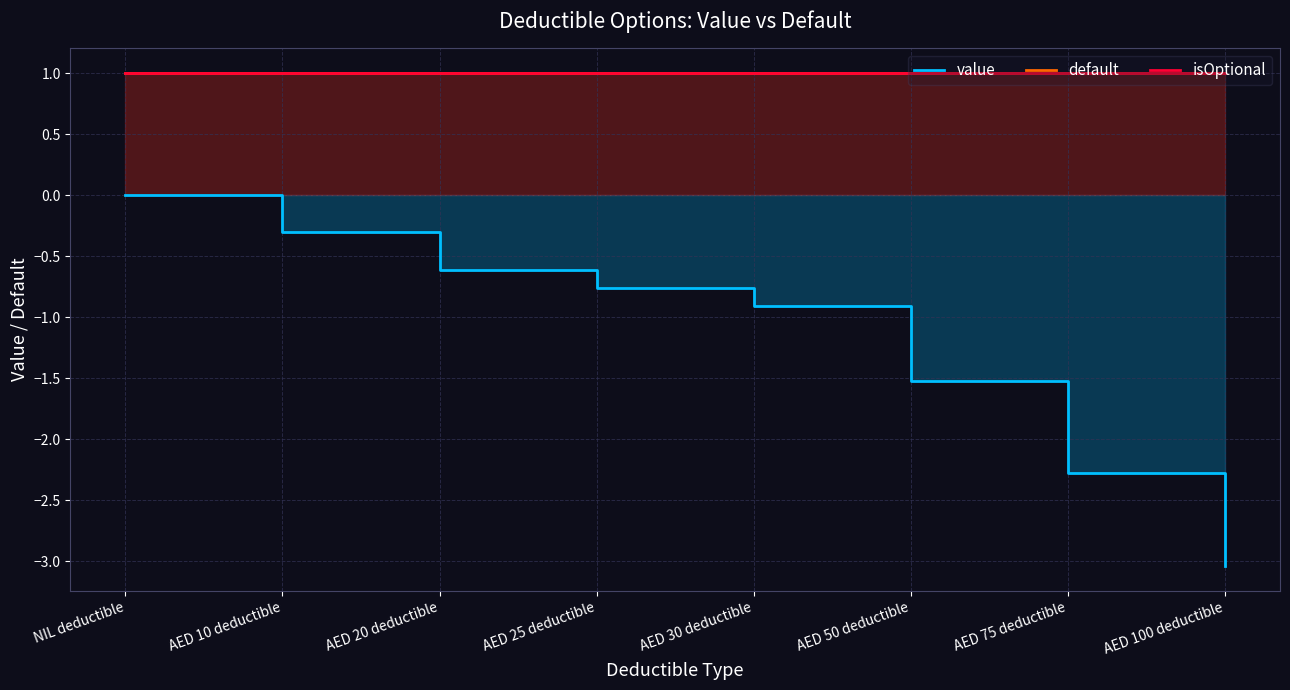

The value series shows -0.6 at AED 20 deductible. True or false?

True